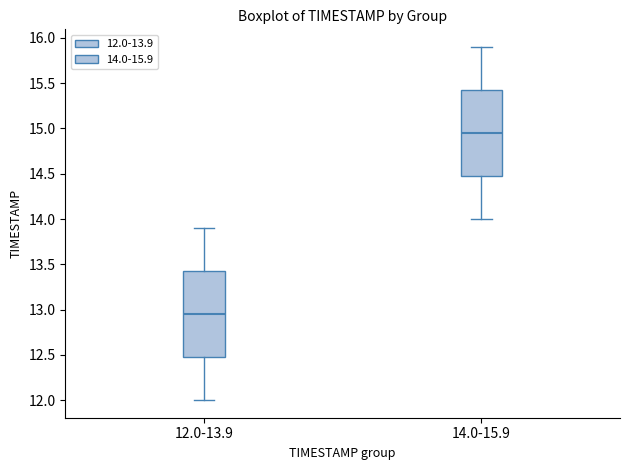

Which box's median line is the highest?

14.0-15.9